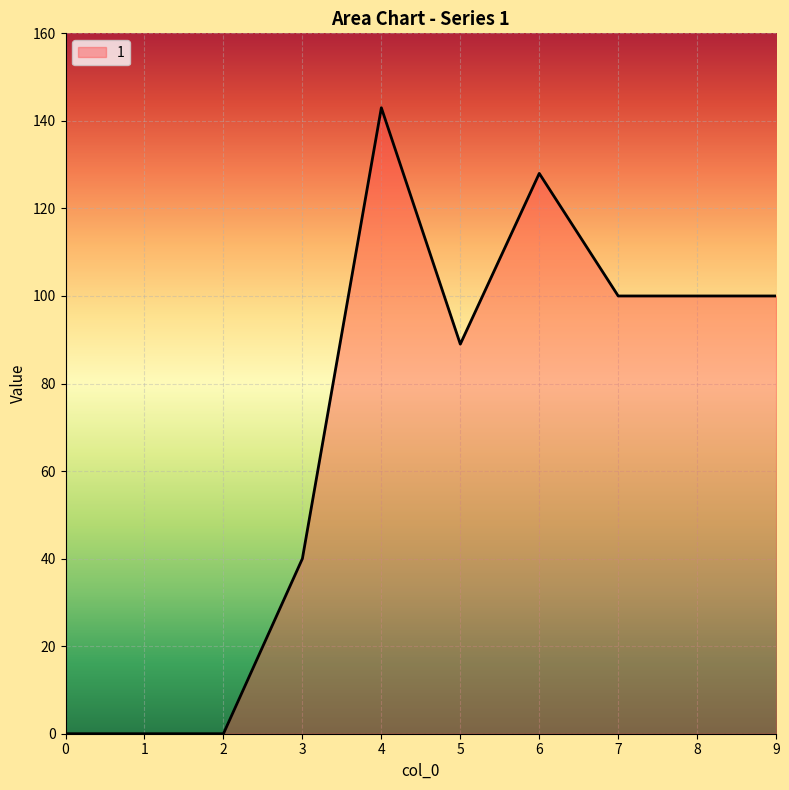

Reading left to right, transcribe all the data shown in this chart.

0	0	0	40	143	89	128	100	100	100